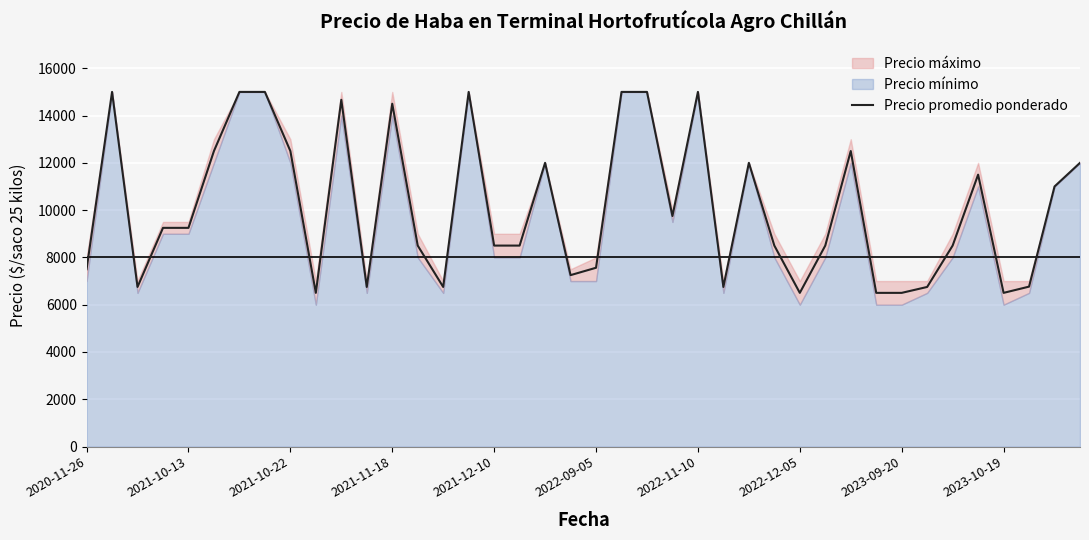

What is the highest value of the Precio promedio ponderado series?

15000